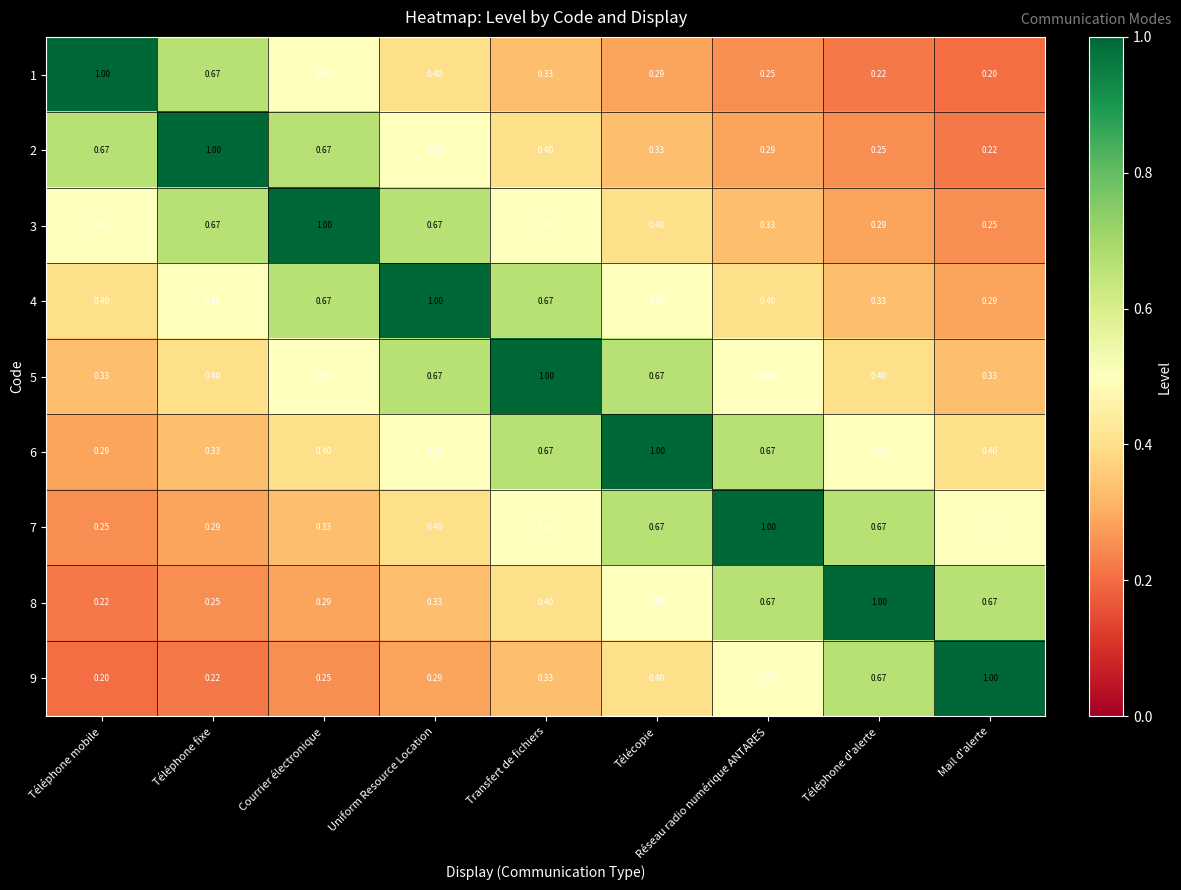

Where is 3 nearest to the value 0?

Mail d'alerte